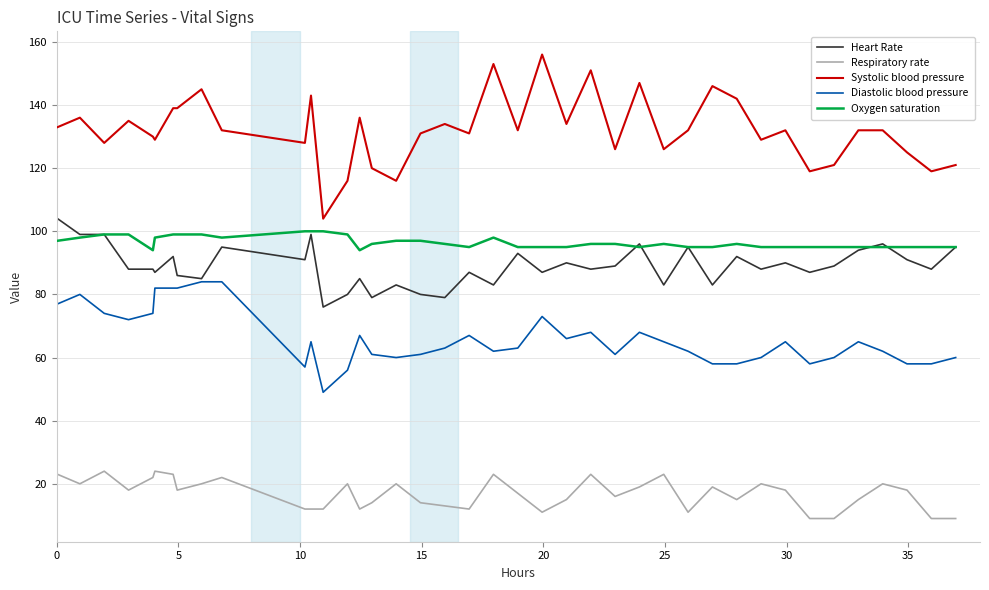

How many lines are shown in the chart?

5